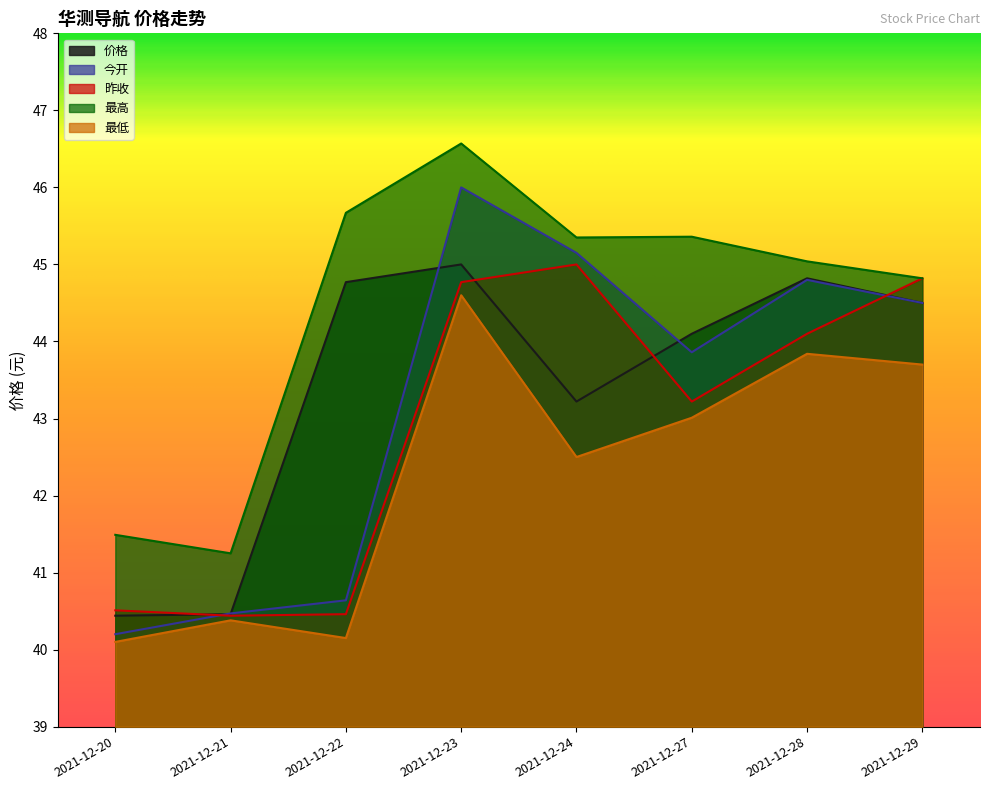

At which category is the sum across all series the highest?

2021-12-23